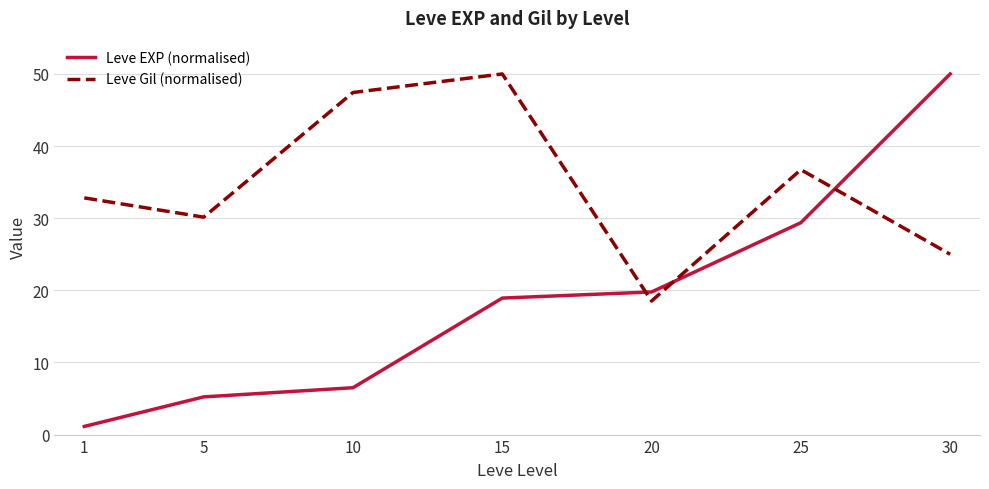

True or false: Leve Gil (normalised) and Leve EXP (normalised) intersect in this chart.

True